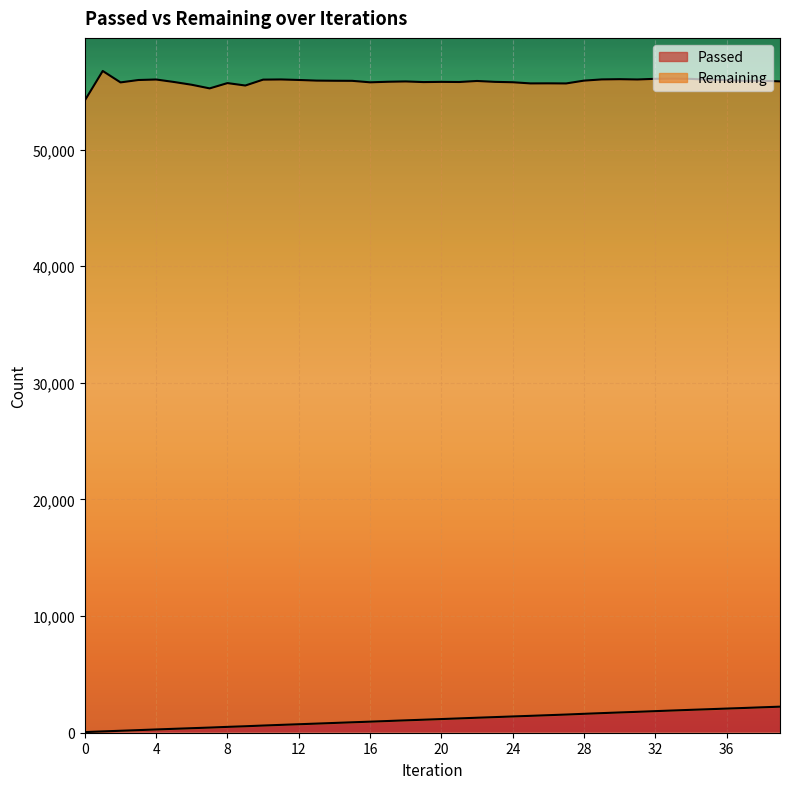

List the labels in order of value, largest first.

39, 38, 37, 36, 35, 34, 33, 32, 31, 30, 29, 28, 27, 26, 25, 24, 23, 22, 21, 20, 19, 18, 17, 16, 15, 14, 13, 12, 11, 10, 9, 8, 7, 6, 5, 4, 3, 2, 1, 0